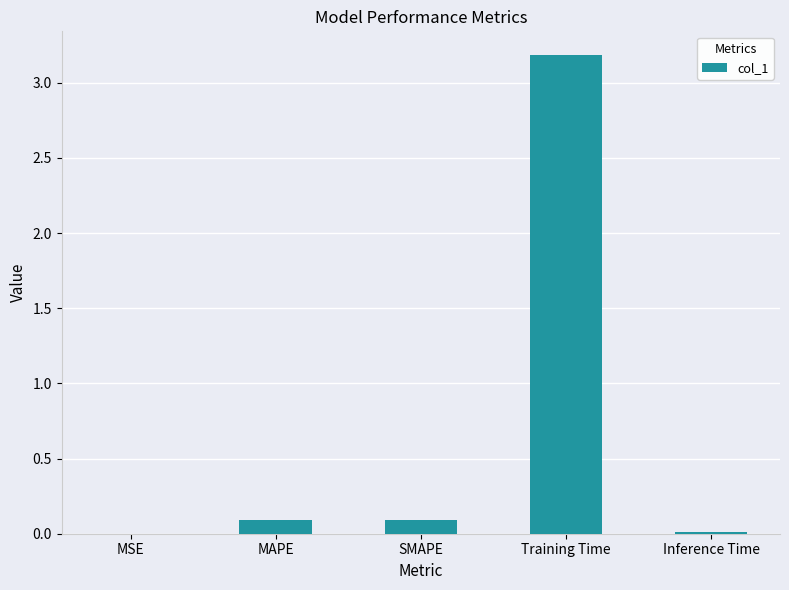

What is the change in value from SMAPE to Training Time?

+3.1